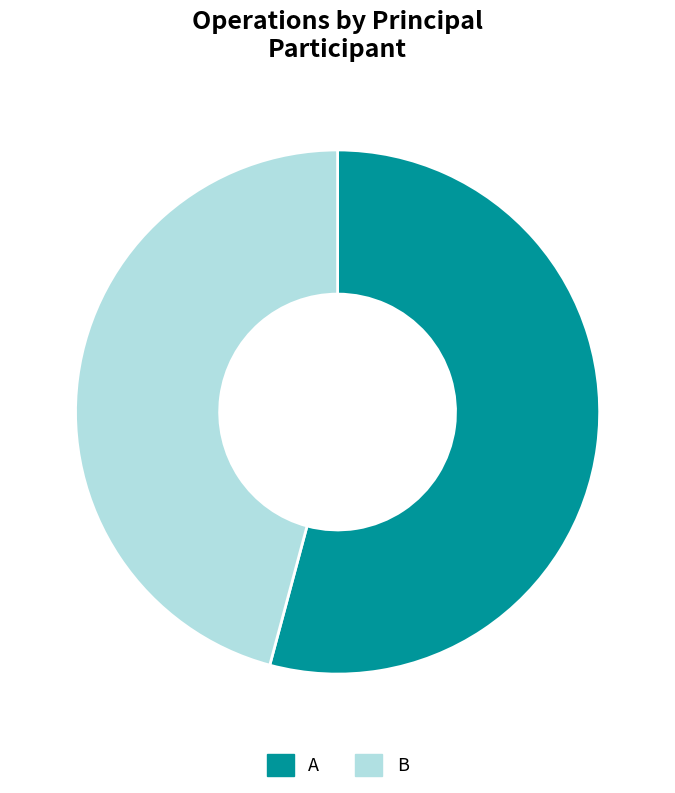

To the nearest percent, what percentage of the pie is B?

46%